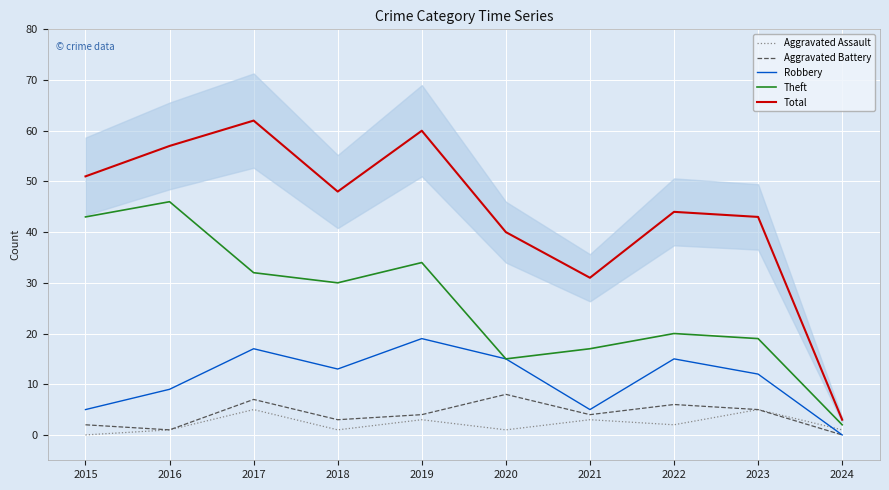

How many values in the Robbery series are below 13?

5